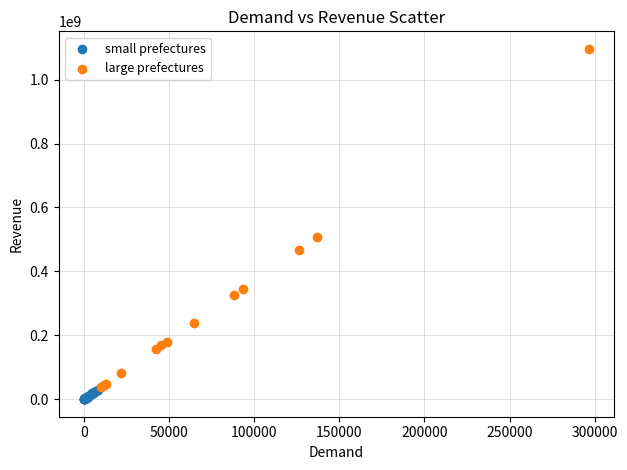

Which series has the widest spread of Y values?

large prefectures